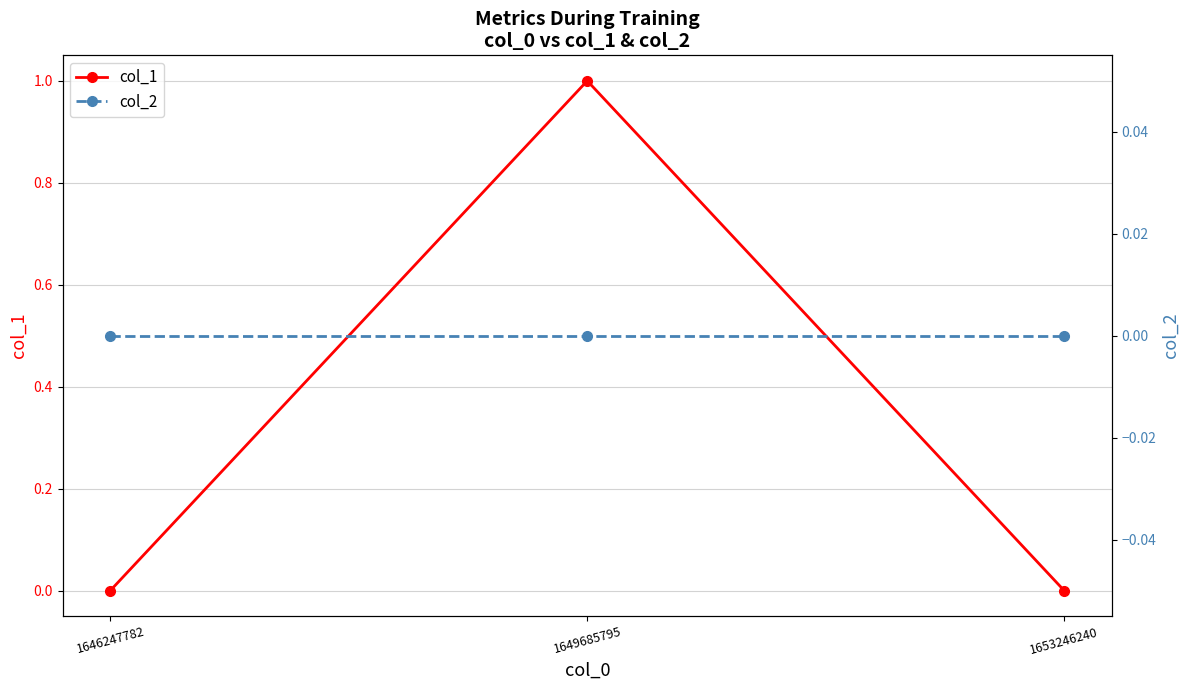

The value of col_1 at 1646247782 is -1. True or false?

False